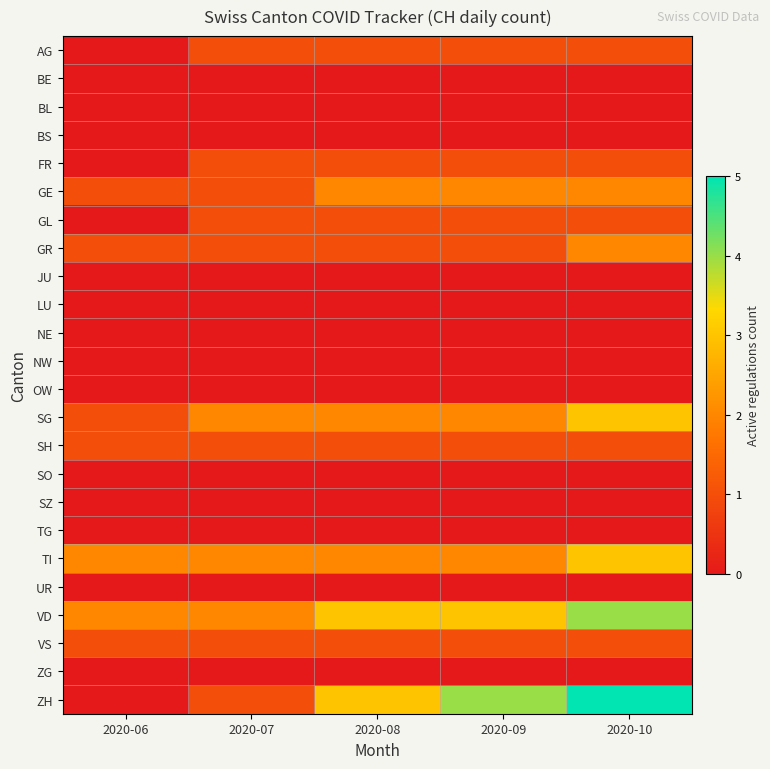

Which series has the largest range (max minus min)?

ZH